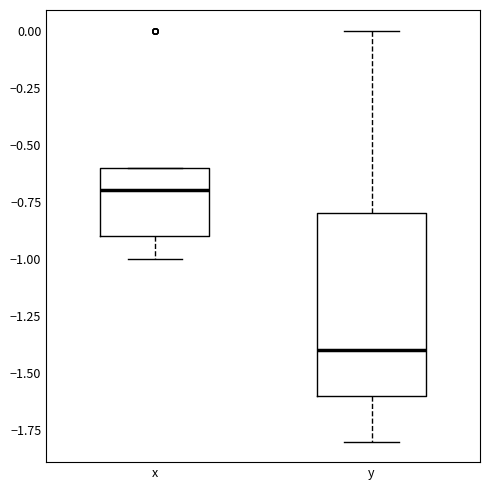

Reading left to right, read every box against the y-axis: the position of its median line, the range the box covers, and the ends of its whiskers. The values are not printed on the chart, so give them approximately, as read against the axis.

x: median -0.7, box -0.9 to -0.6, whiskers -1.0 to -0.6
y: median -1.4, box -1.6 to -0.8, whiskers -1.8 to 0.0